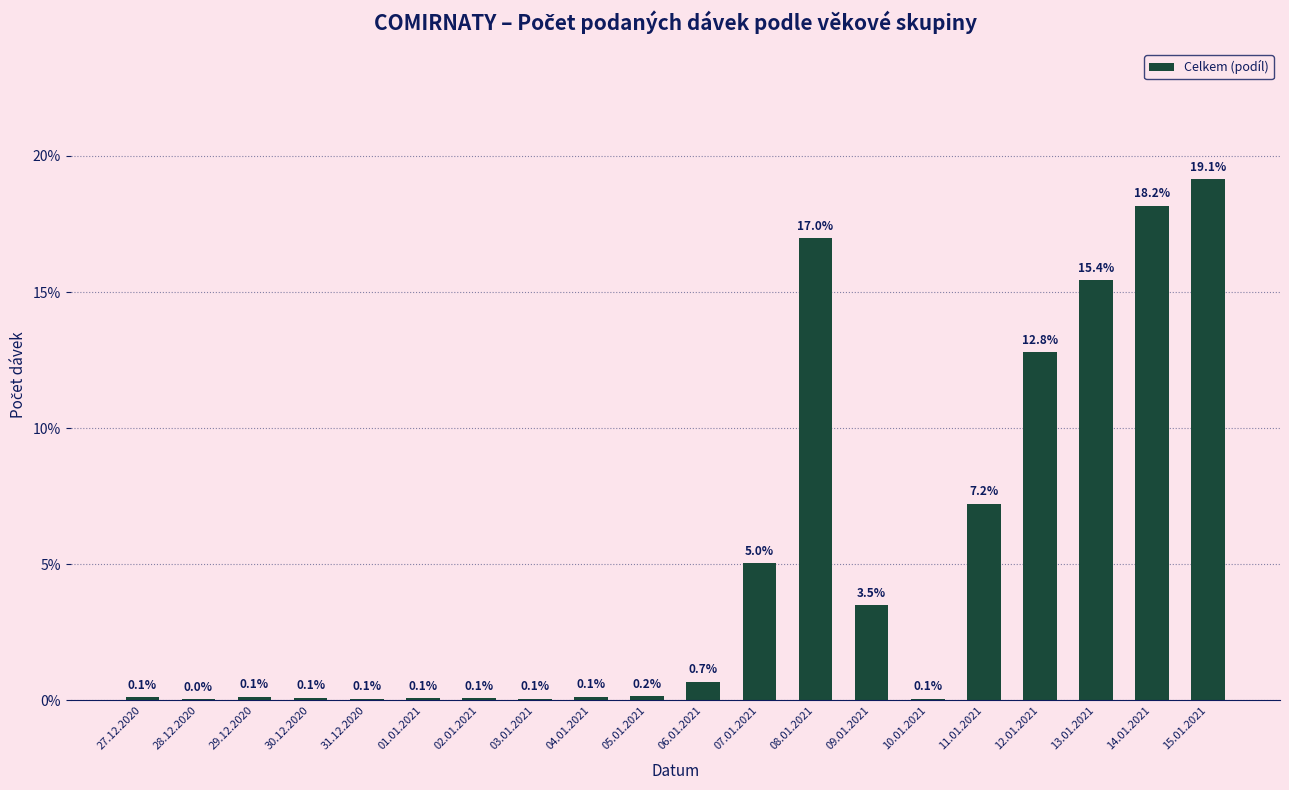

List the labels in order of value, smallest first.

28.12.2020, 31.12.2020, 03.01.2021, 10.01.2021, 01.01.2021, 02.01.2021, 30.12.2020, 27.12.2020, 29.12.2020, 04.01.2021, 05.01.2021, 06.01.2021, 09.01.2021, 07.01.2021, 11.01.2021, 12.01.2021, 13.01.2021, 08.01.2021, 14.01.2021, 15.01.2021